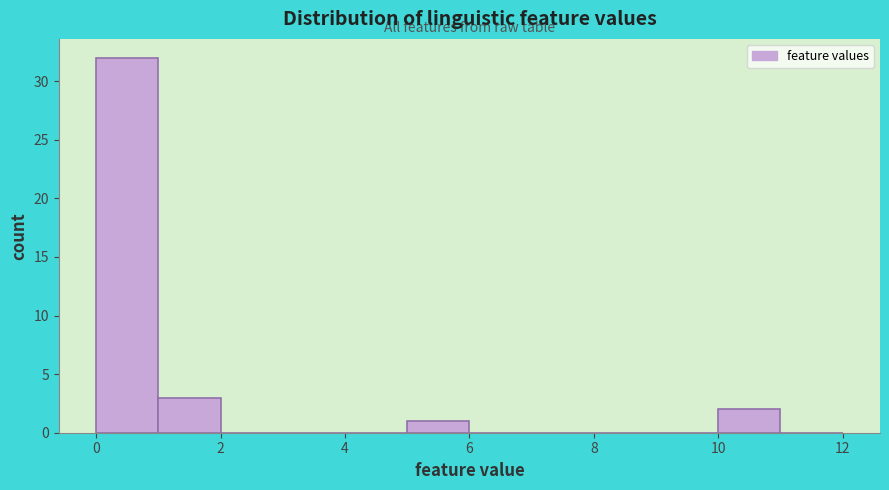

Reading left to right, transcribe this chart: for each bar, give the range it covers on the x-axis and its height. The values are not printed on the chart, so give them approximately, as read against the axis.

0 to 1: 32
1 to 2: 3
2 to 3: 0
3 to 4: 0
4 to 5: 0
5 to 6: 1
6 to 7: 0
7 to 8: 0
8 to 9: 0
9 to 10: 0
10 to 11: 2
11 to 12: 0